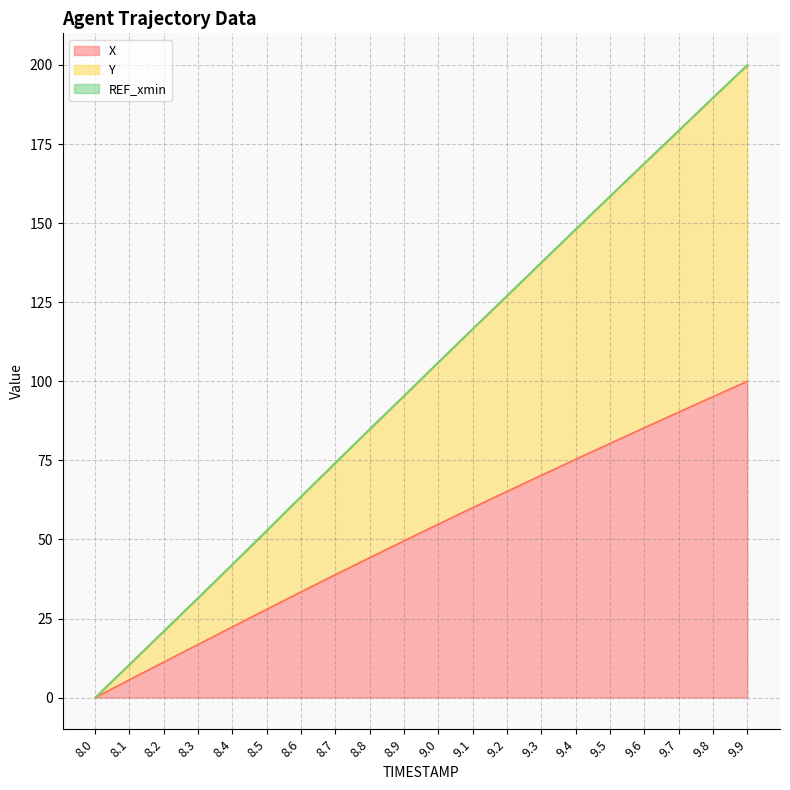

What is the value of the Y point at the 2nd from the left?

10.5